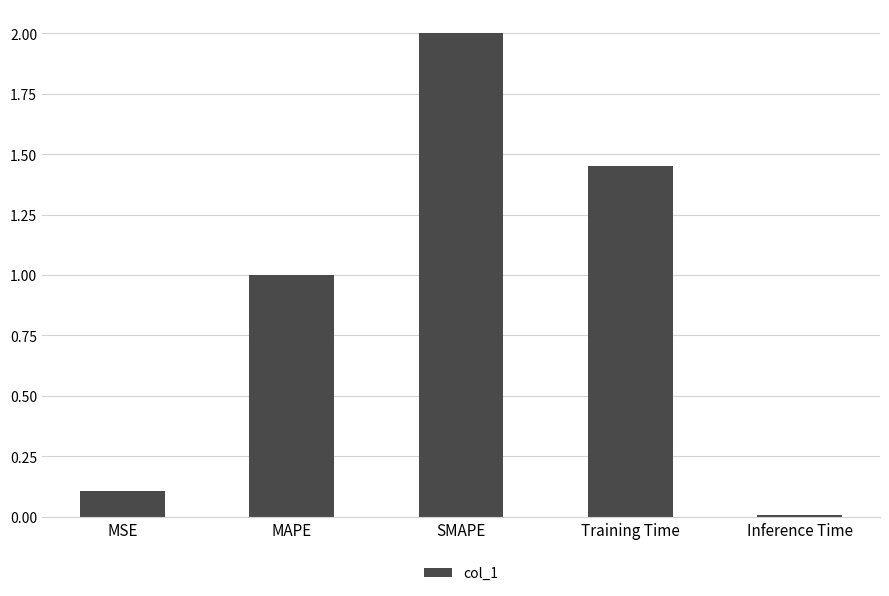

Between MSE and MAPE, which is larger?

MAPE